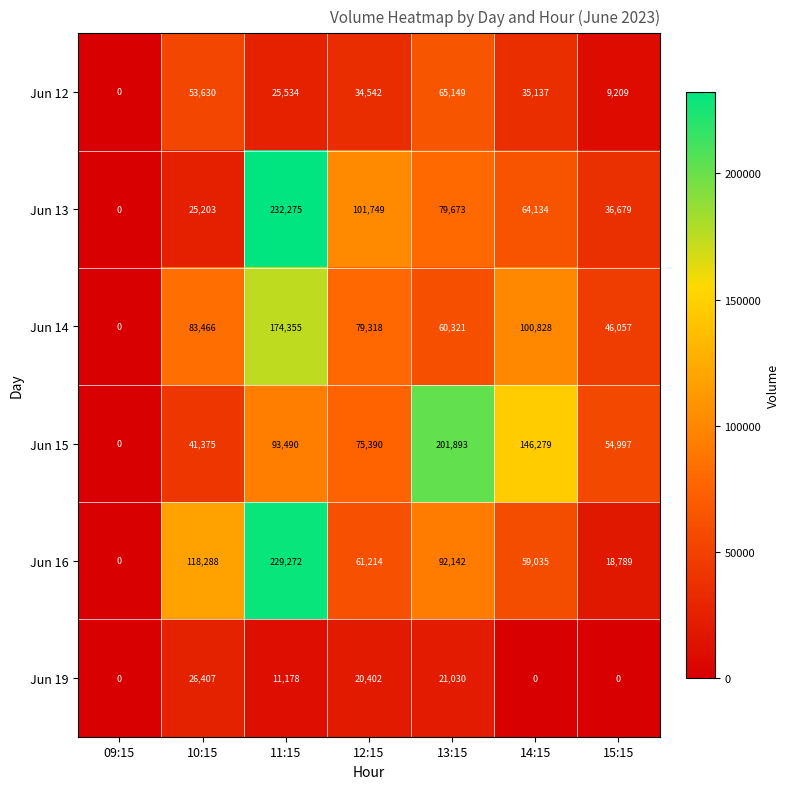

At which label is Jun 15 closest to 100946?

11:15